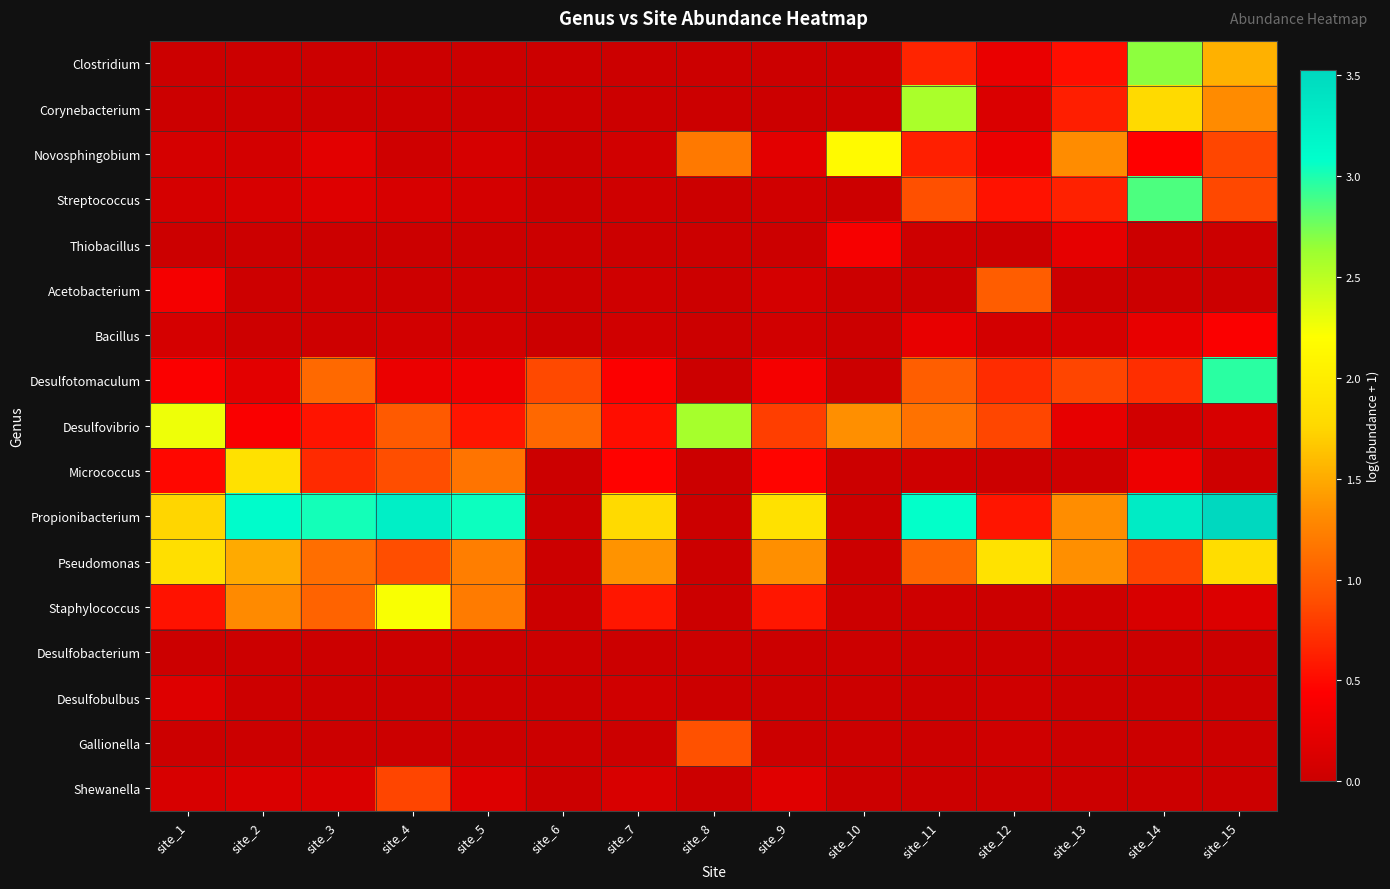

What is the difference between the highest and lowest values at site_2?

3.1